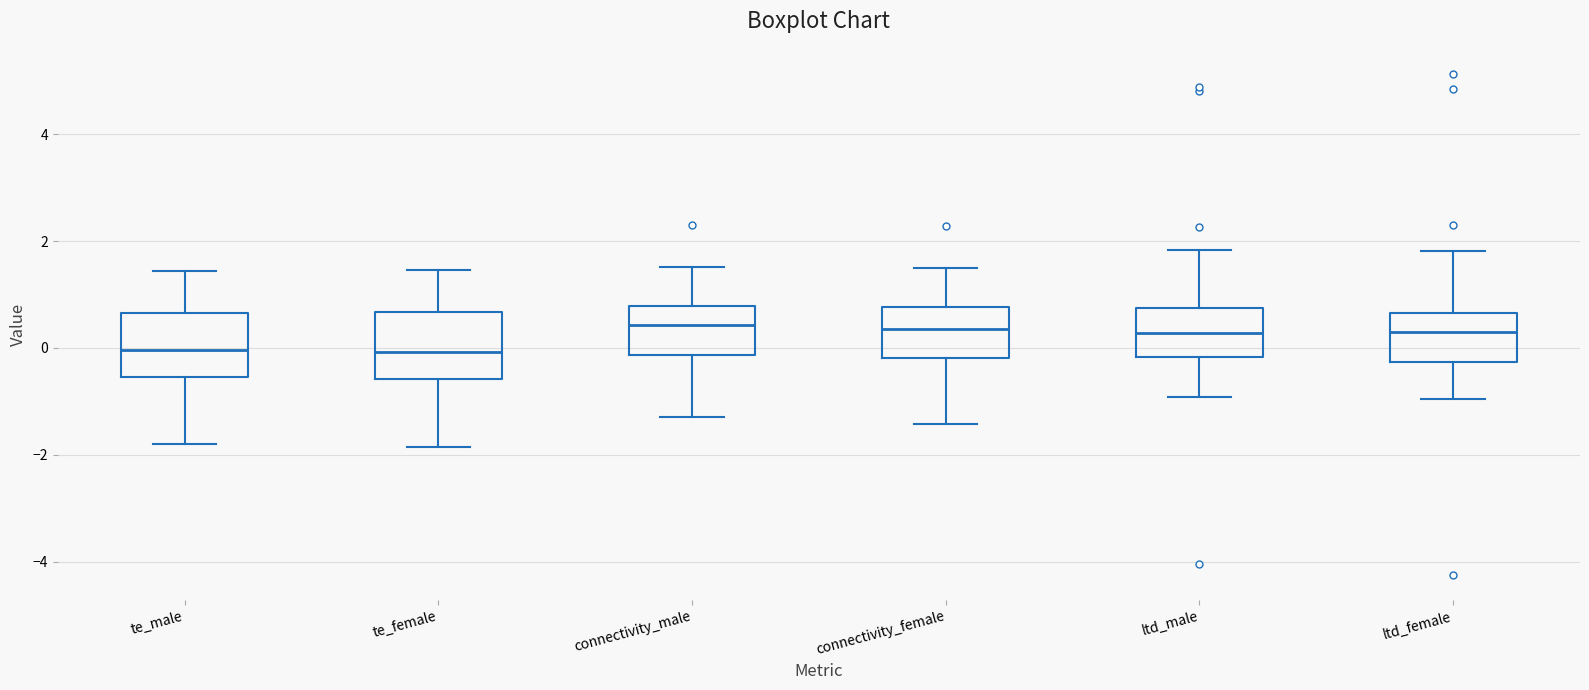

Where is the upper edge of the box for ltd_female on the y-axis? The values are not printed on the chart, so give them approximately, as read against the axis.

0.6